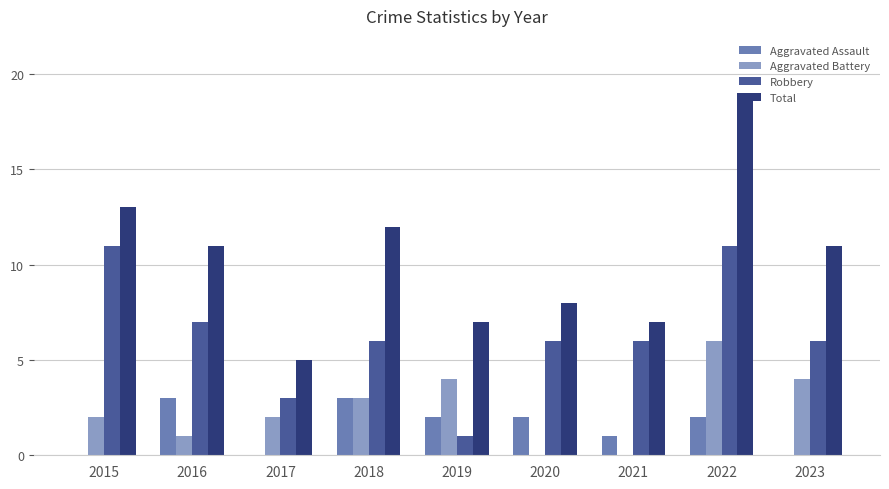

Are the bars grouped side by side (vs. stacked)?

Yes